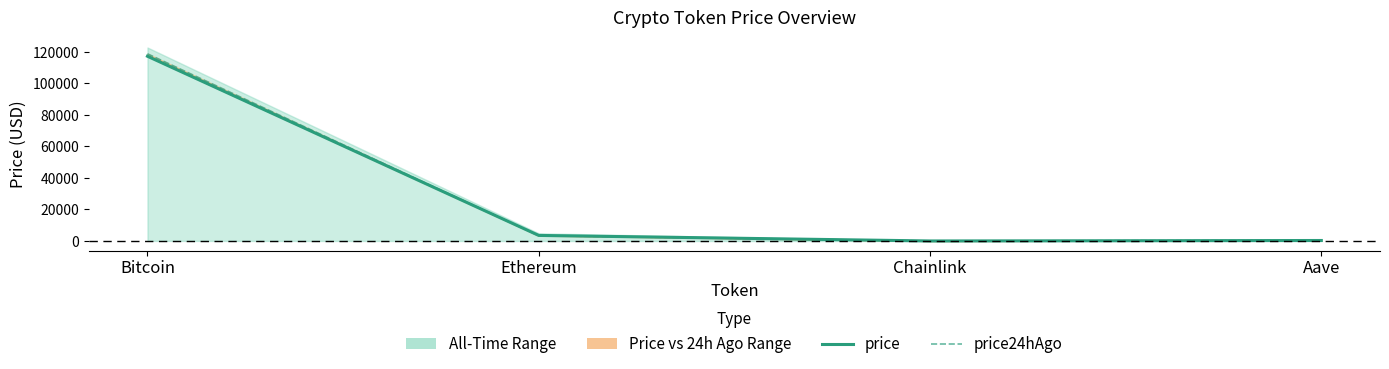

At which category is the sum across all series the highest?

Bitcoin